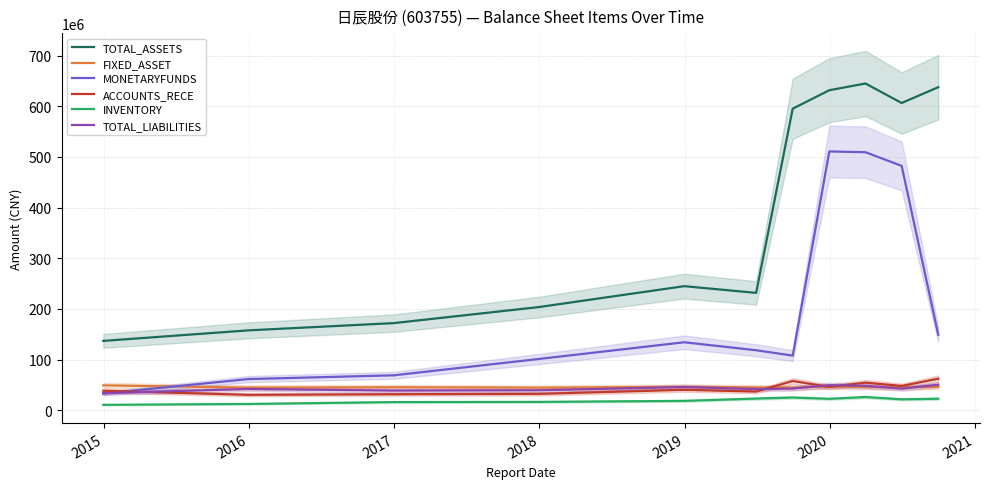

List the series in order of their peak value, highest first.

TOTAL_ASSETS, MONETARYFUNDS, ACCOUNTS_RECE, TOTAL_LIABILITIES, FIXED_ASSET, INVENTORY